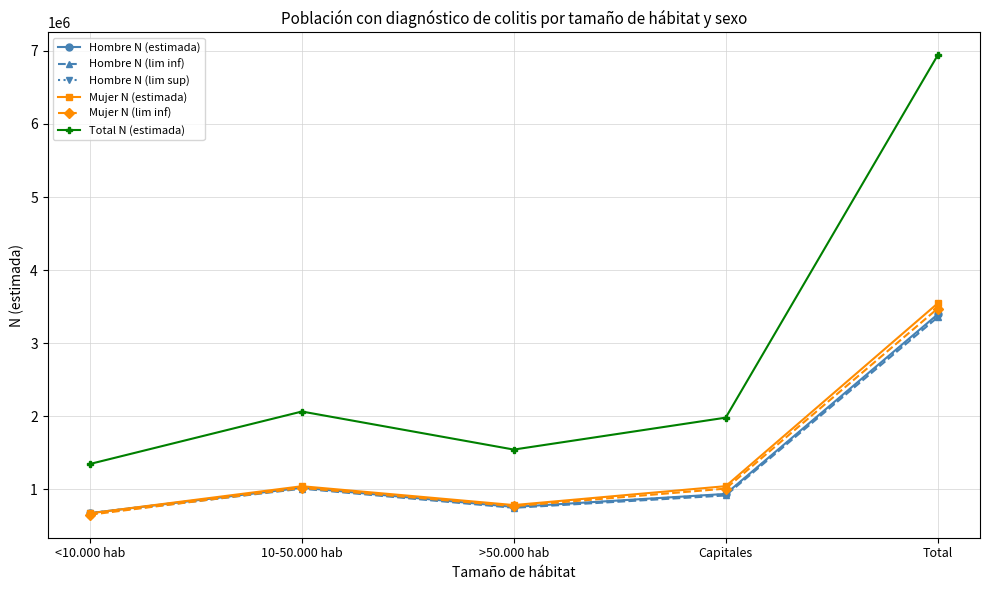

What is the total value across all series at Total?

24082530